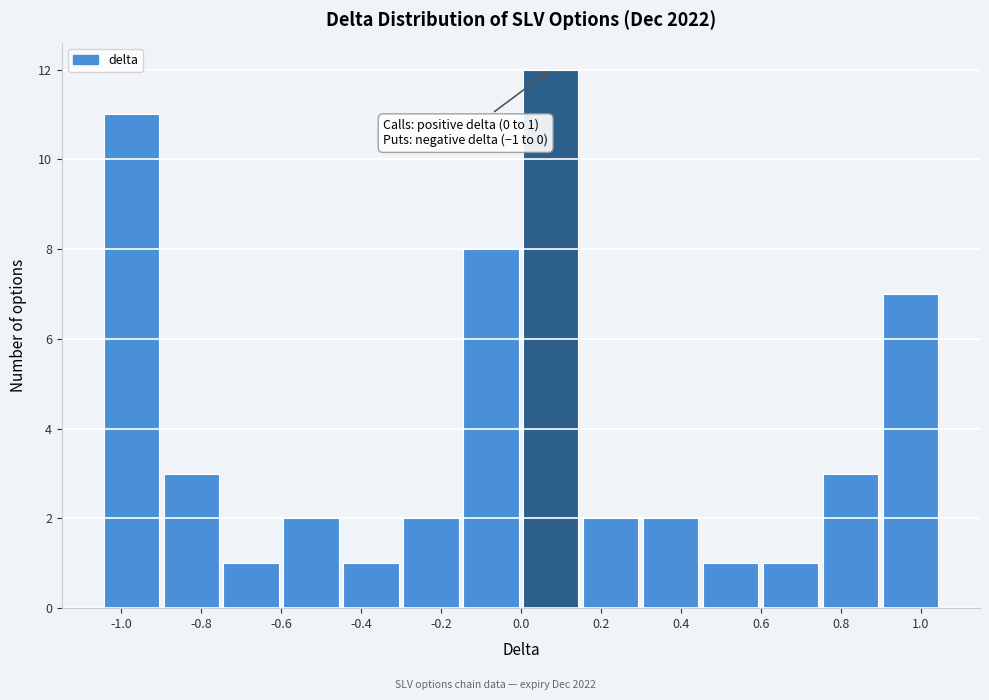

Which range on the x-axis has the tallest bar?

0.00 to 0.15